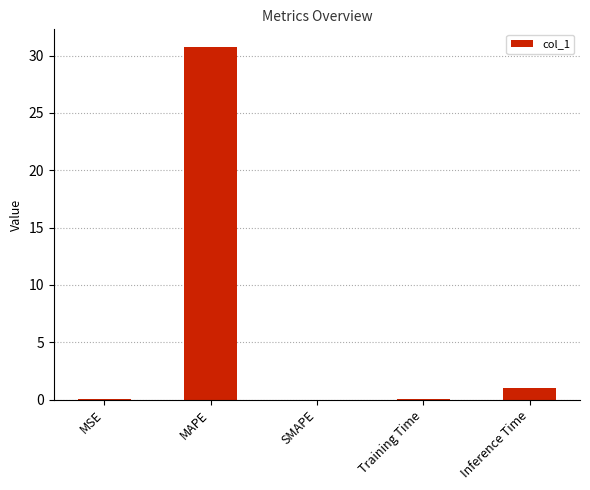

How many series are shown in this chart?

1